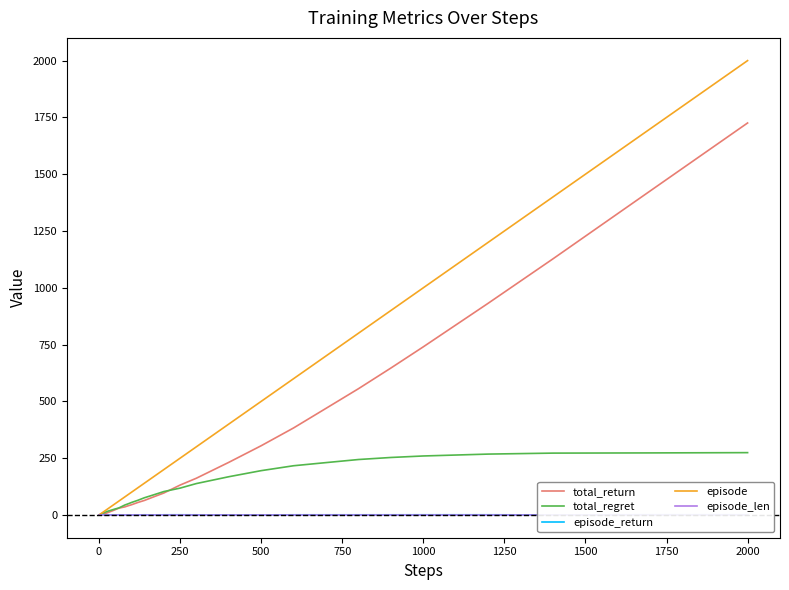

Does the chart display data point markers on the line(s)?

No